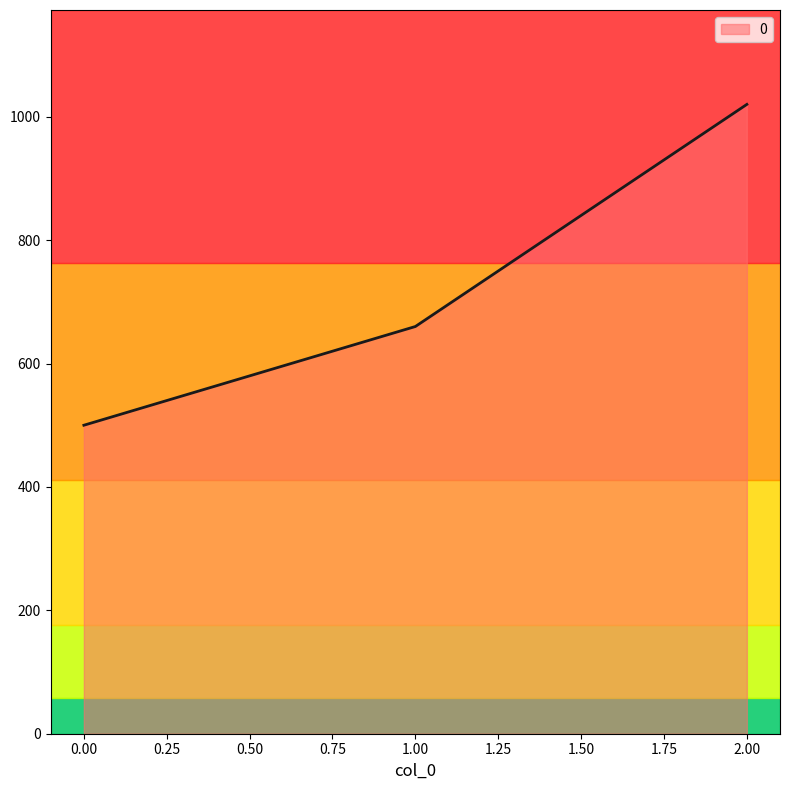

The value at 1.00 is 450. True or false?

False